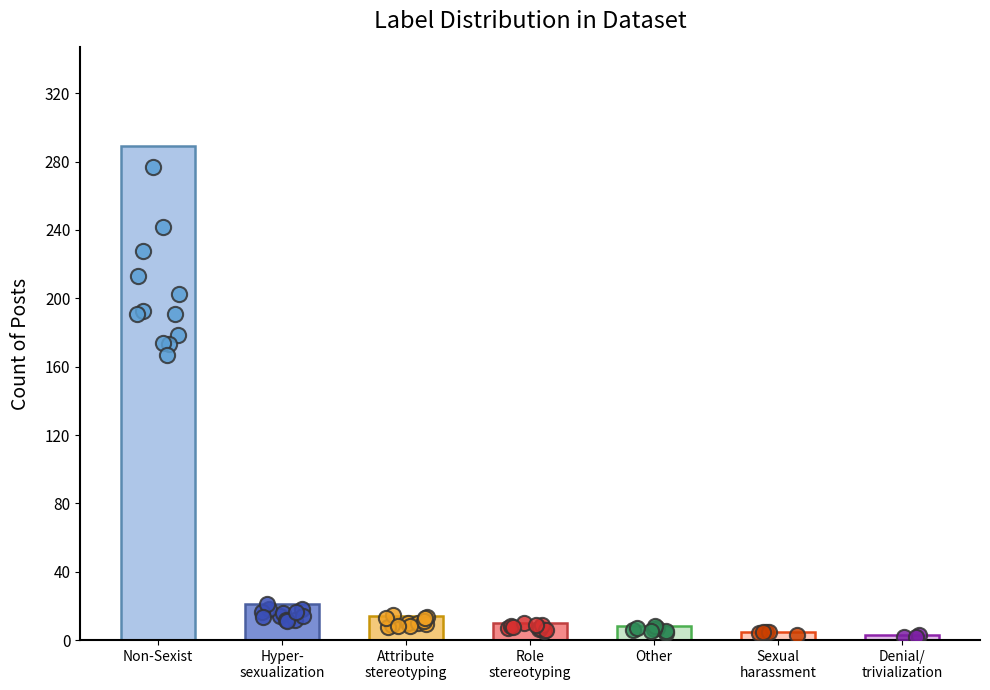

What is the ratio of the value at Role
stereotyping to the value at Other?

1.2